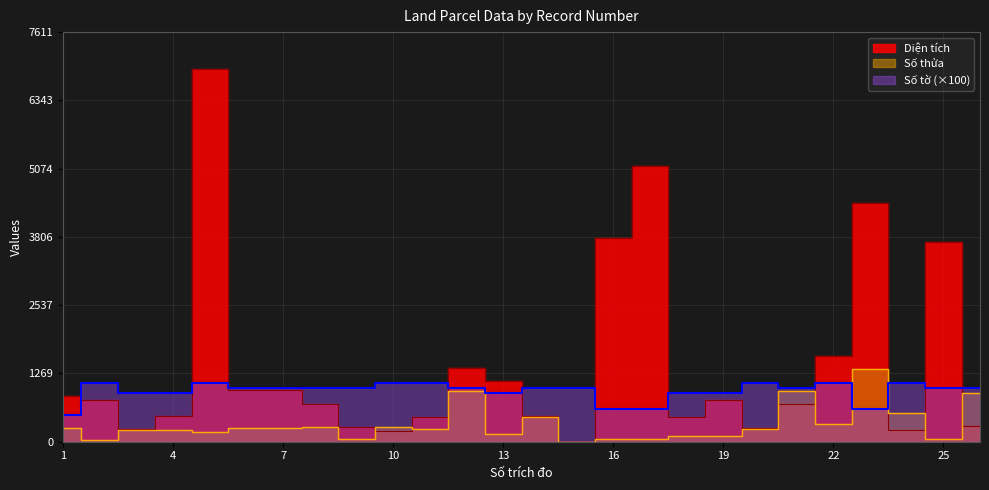

Is the value of Số tờ at 24 greater than the value of Số thửa at 2?

Yes